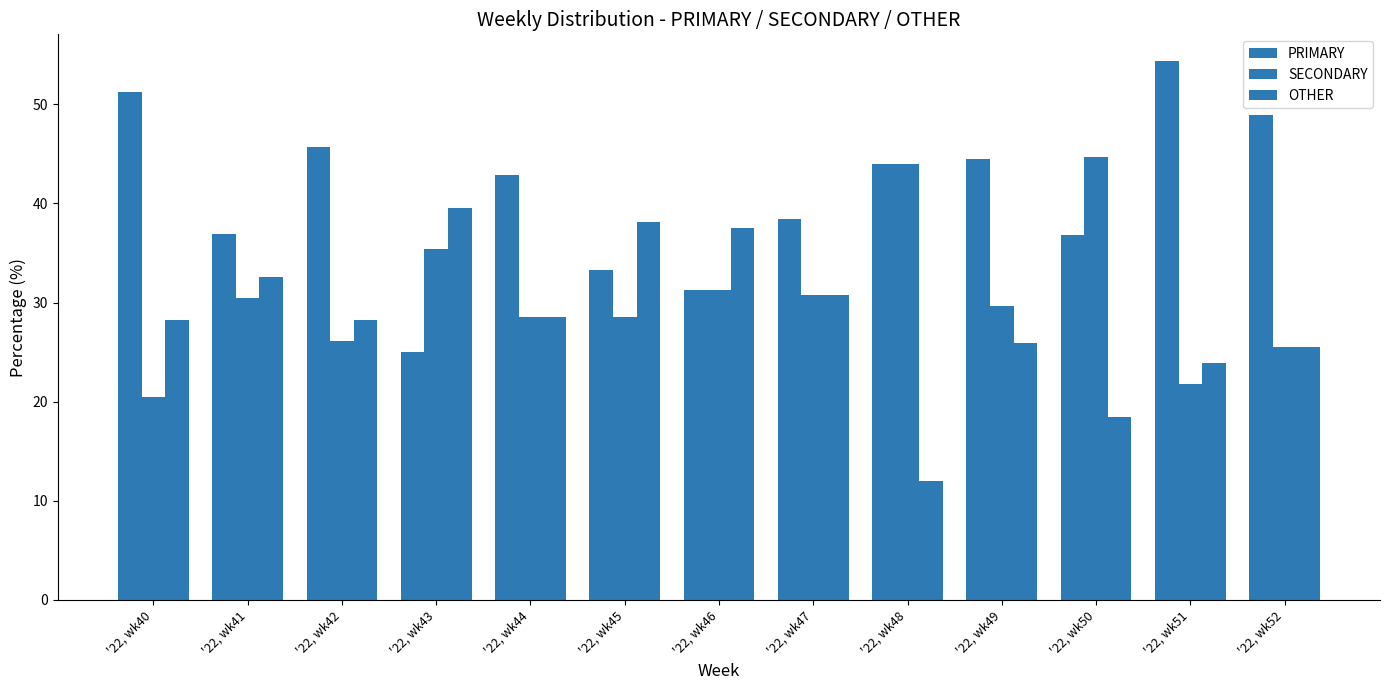

Are the bars grouped side by side (vs. stacked)?

Yes